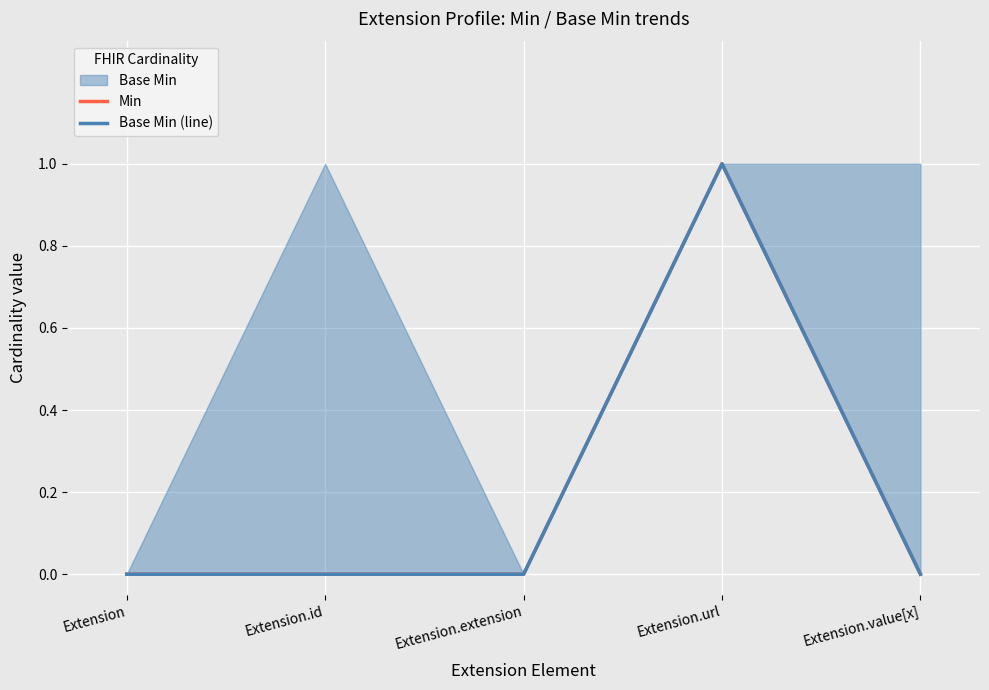

True or false: Base Min (line) and Min cross at least once.

False